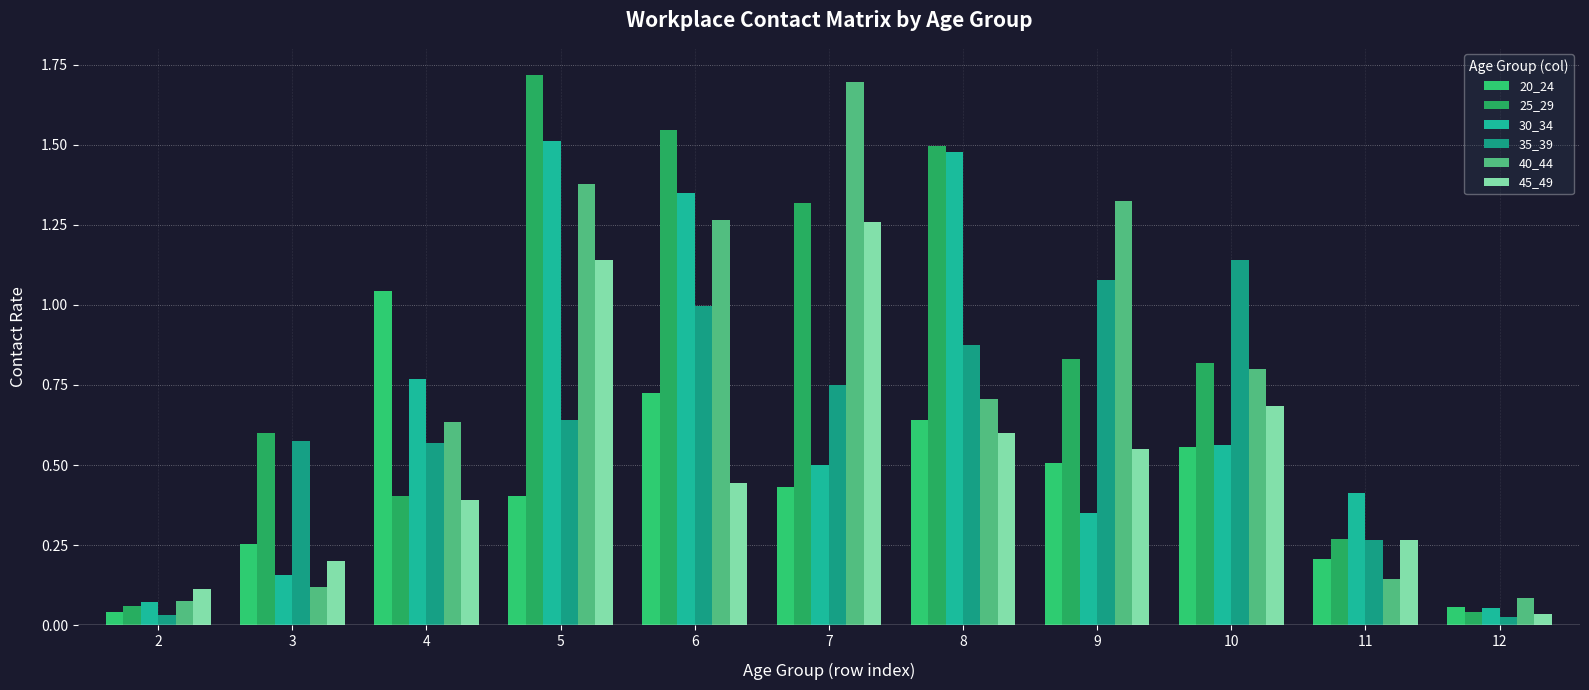

What is the value of the 30_34 bar at the 4th from the left?

1.5